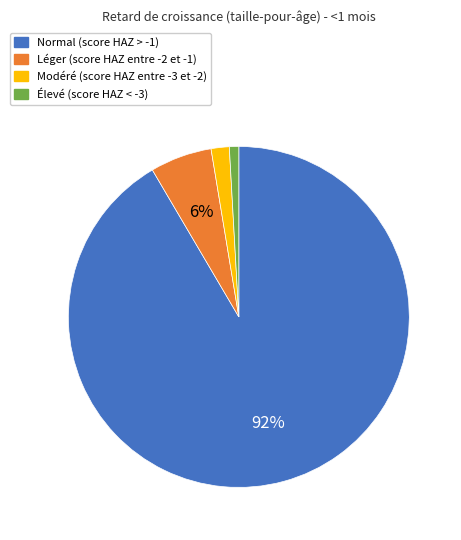

Is there a majority slice in this chart?

Yes